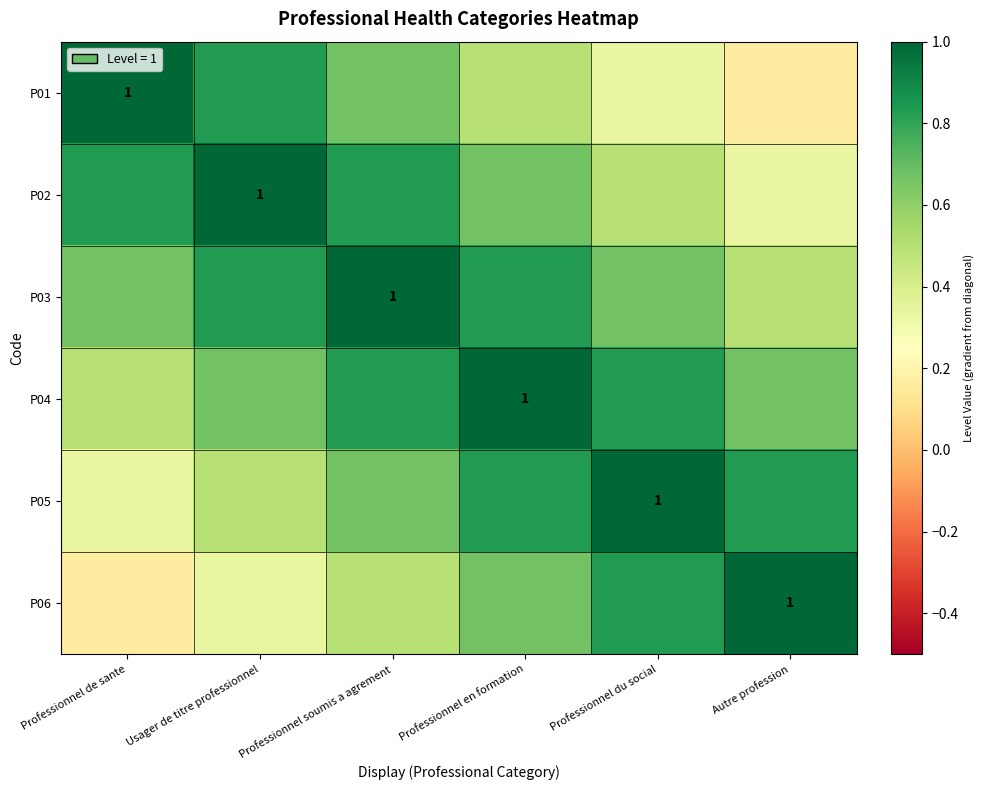

Which category has the highest value in the P04 series?

Professionnel en formation